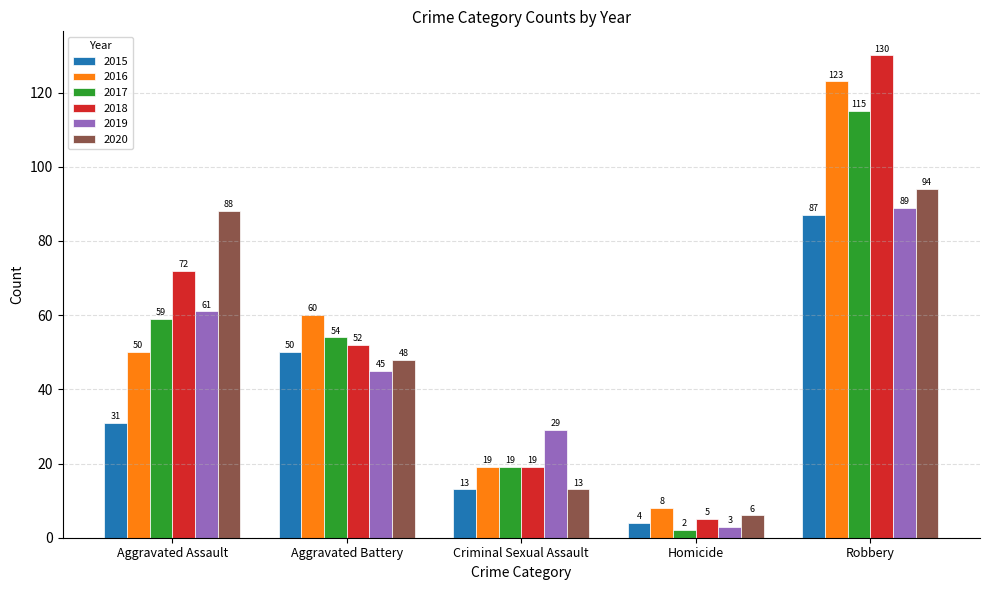

What position from the left is Aggravated Assault?

1